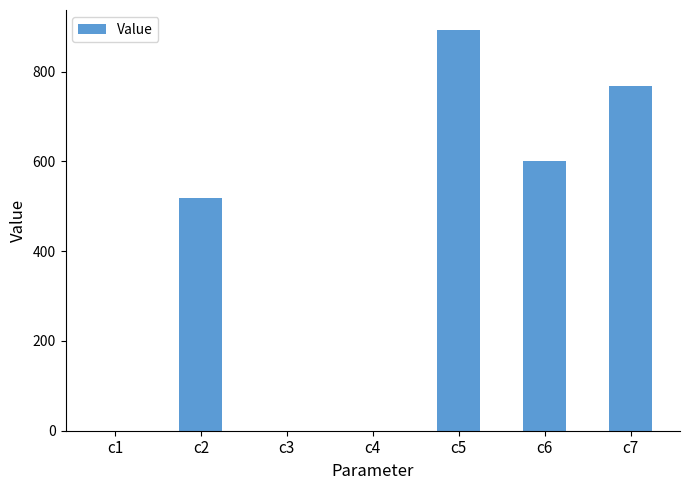

Is it true that the value at c6 is 601.3?

True